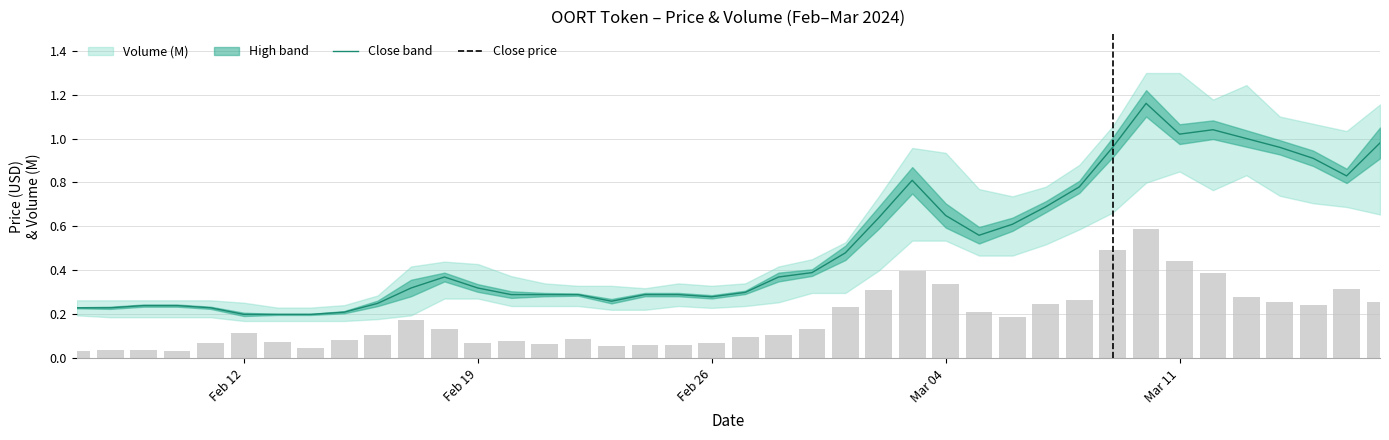

Are the bars horizontal?

No